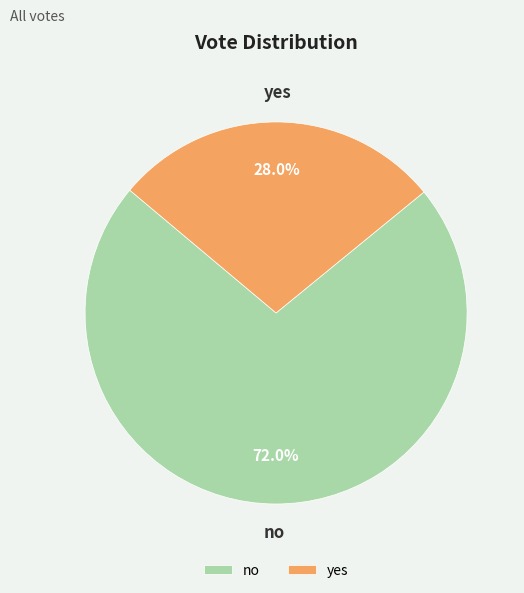

What percentage is the no slice, to the nearest percent?

72%